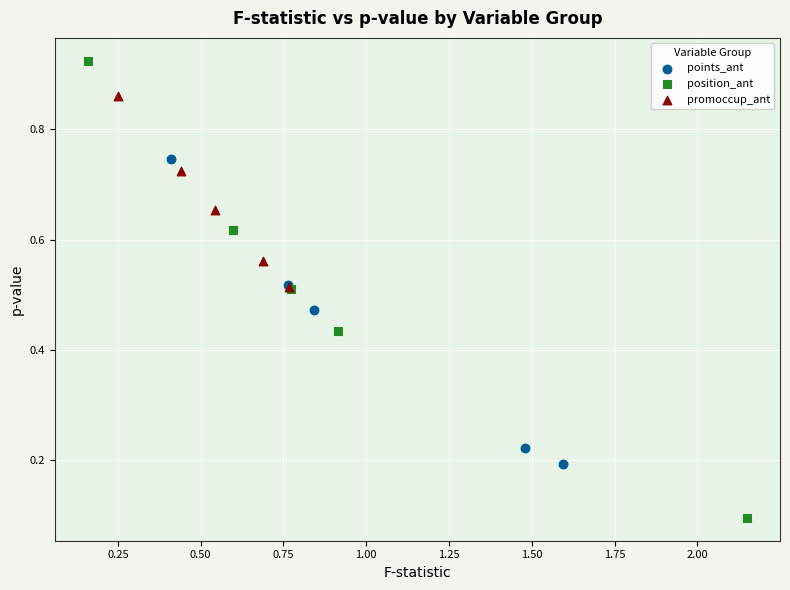

Which series reaches the maximum Y coordinate?

position_ant